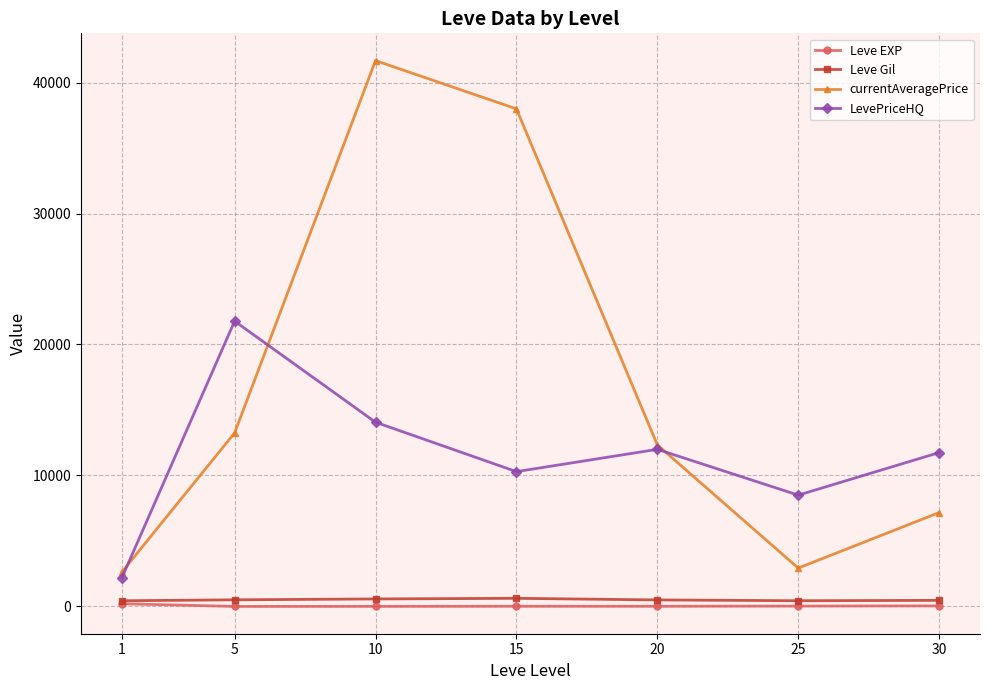

In currentAveragePrice, how many points are higher than both neighbors (excluding endpoints)?

1